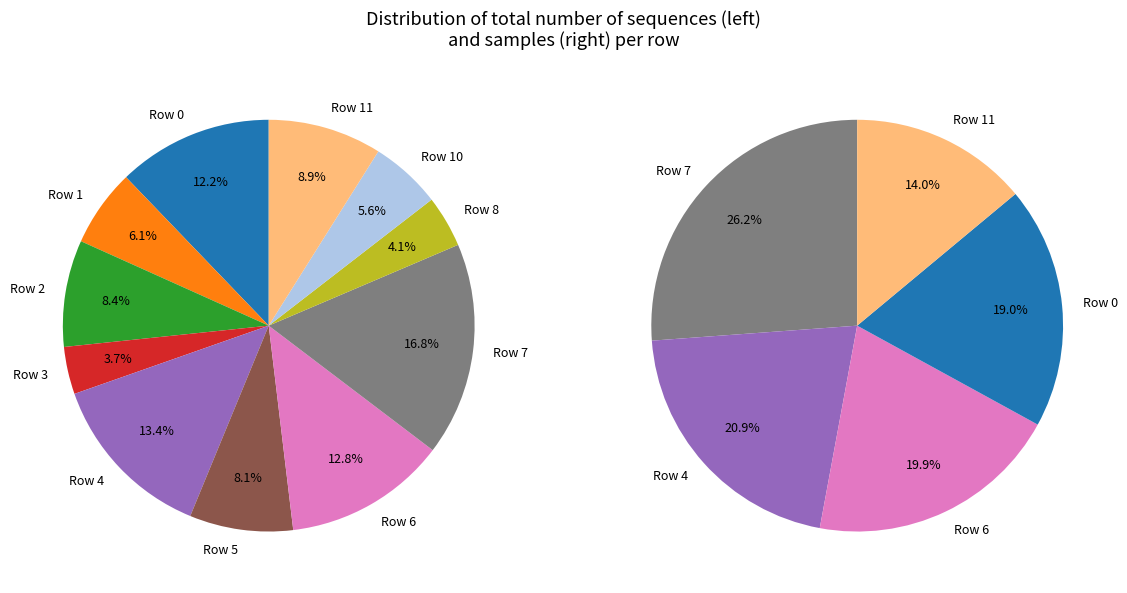

To the nearest percent, what is the combined percentage of Row 8 and Row 3?

8%